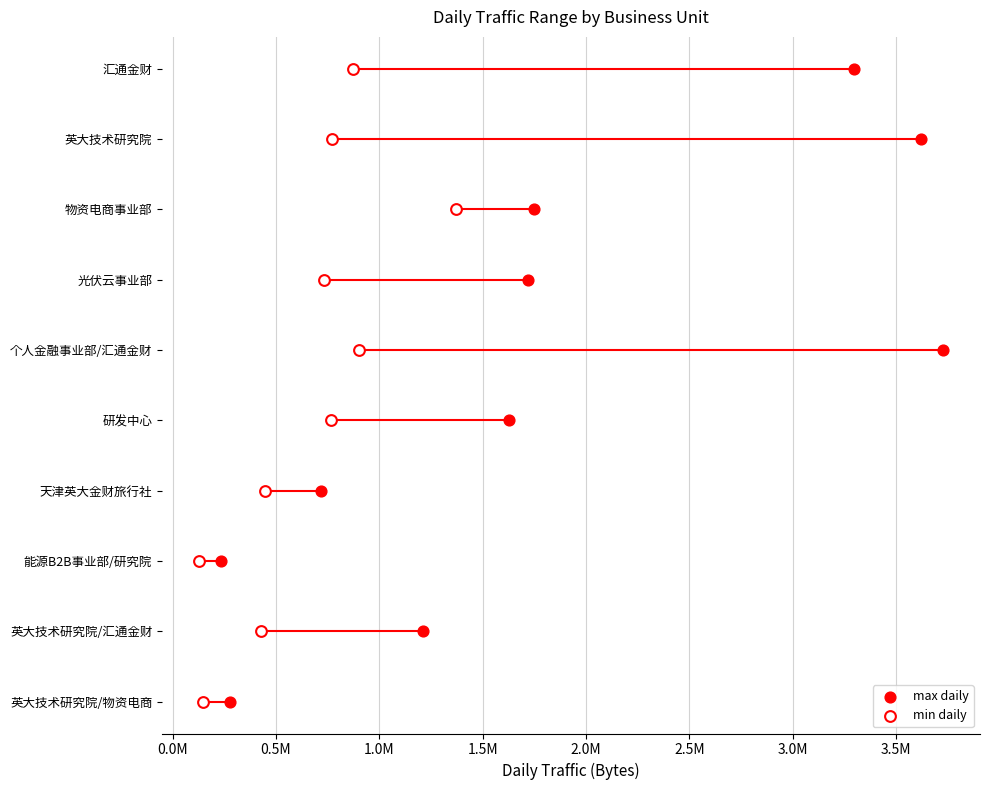

What are all the series names shown in the legend?

max daily, min daily